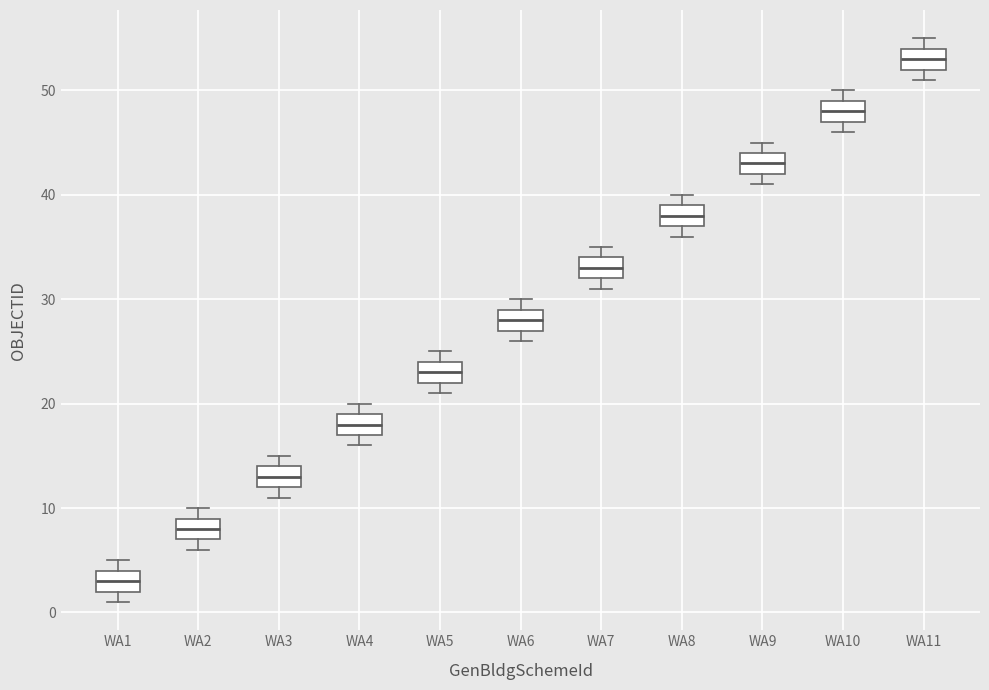

Where does the median line of the box for WA3 sit on the y-axis? The values are not printed on the chart, so give them approximately, as read against the axis.

13